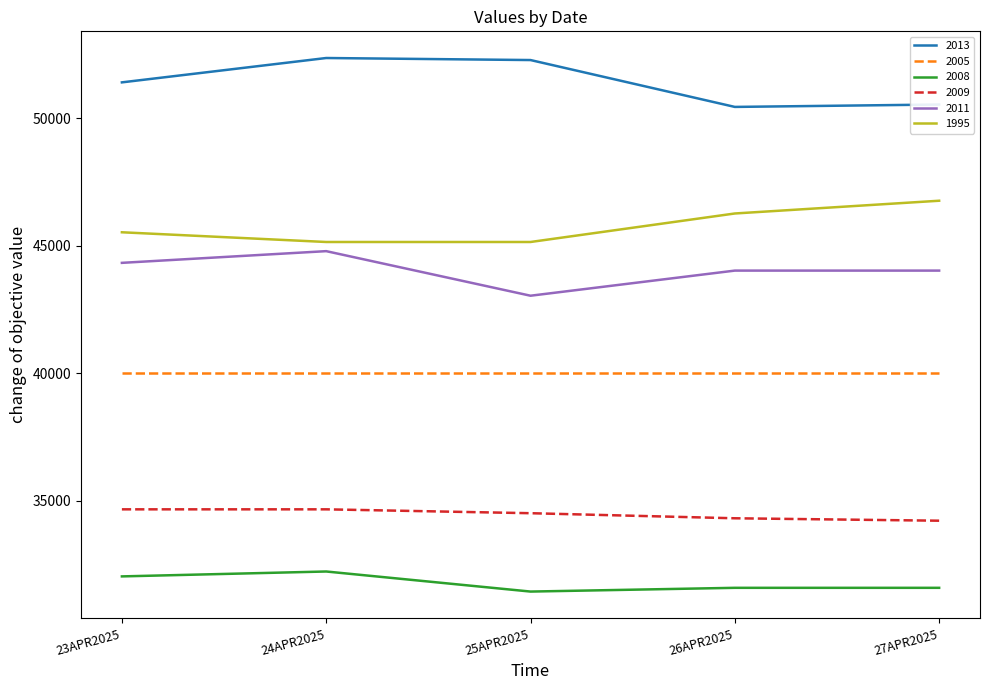

At which label does 2011 reach its peak?

24APR2025